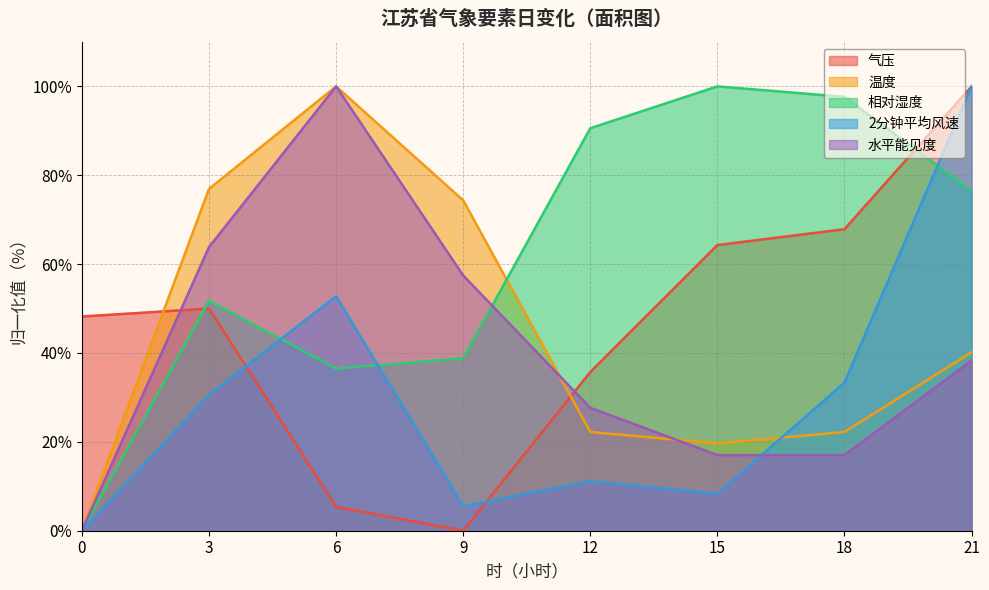

What is the difference between the second highest and minimum values in the 相对湿度 series?

97.6